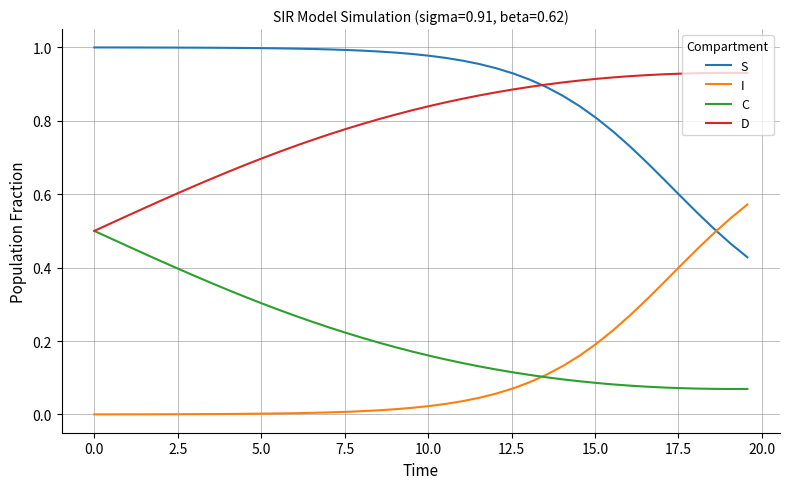

Rank the series by their maximum value, from highest to lowest.

S, D, I, C